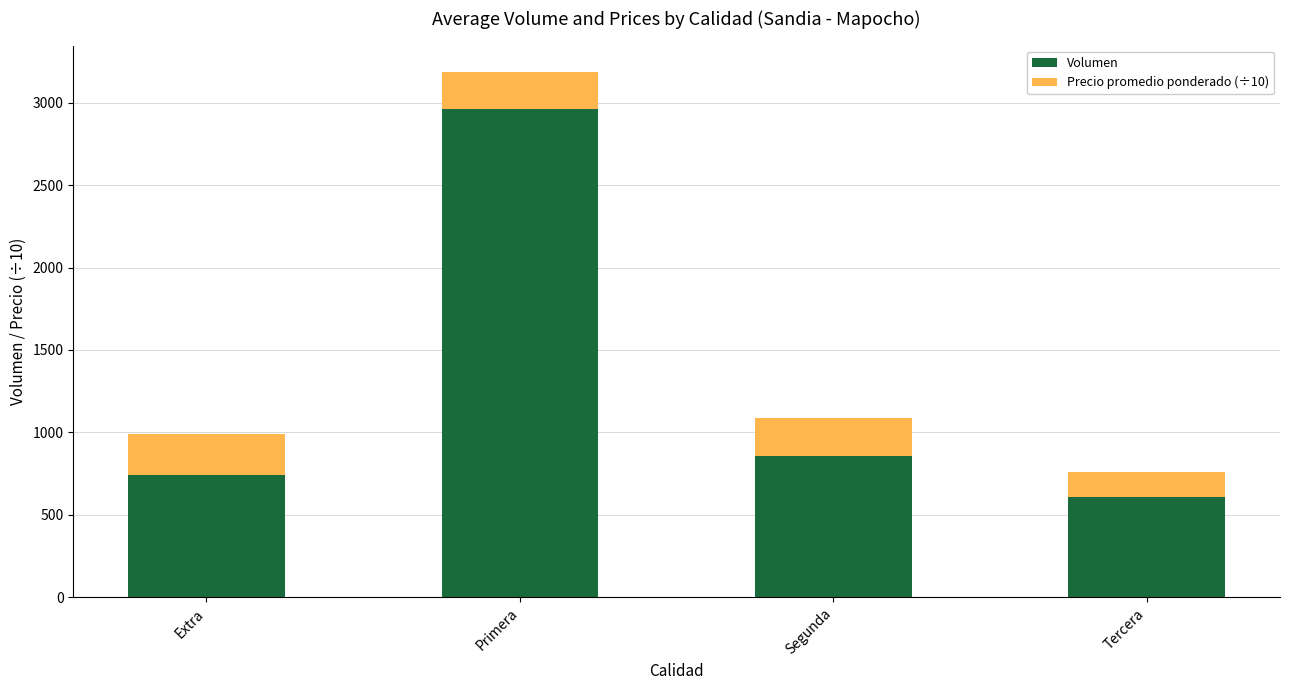

Where is Volumen nearest to the value 1785?

Segunda